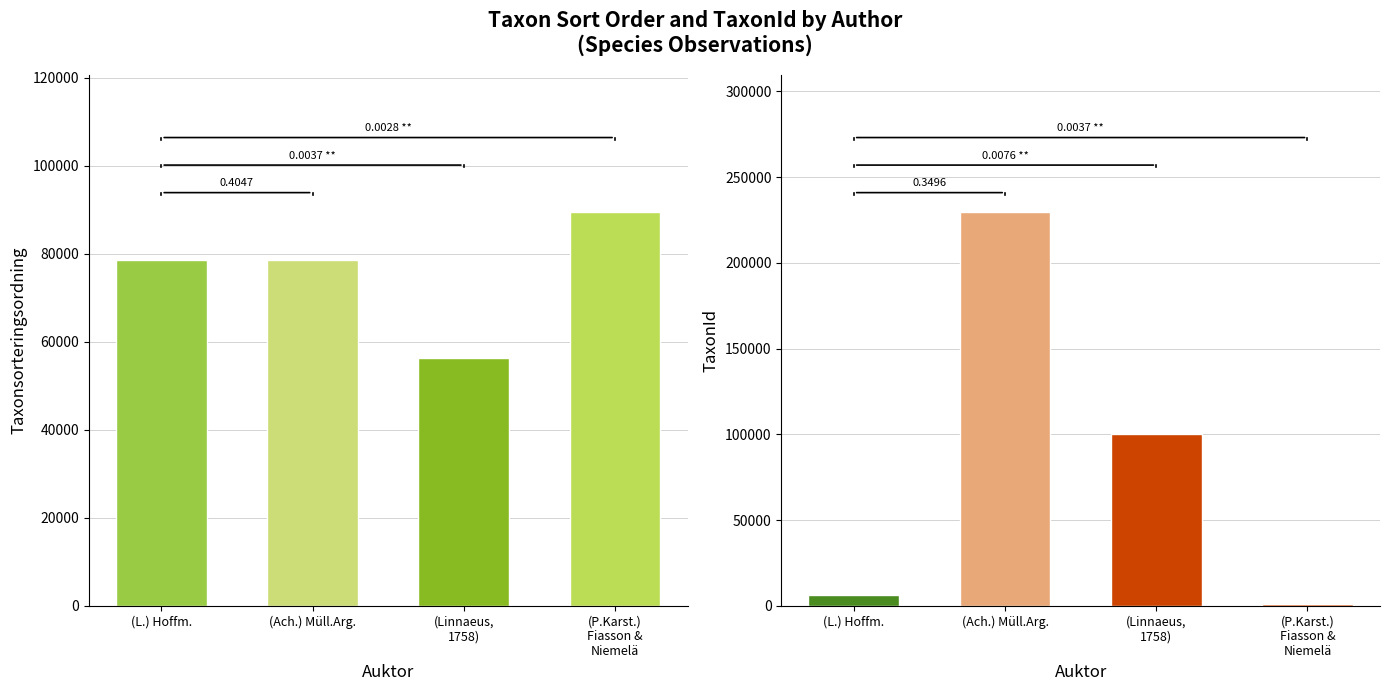

Between (Linnaeus, 1758) and (Ach.) Müll.Arg., which is larger?

(Ach.) Müll.Arg.